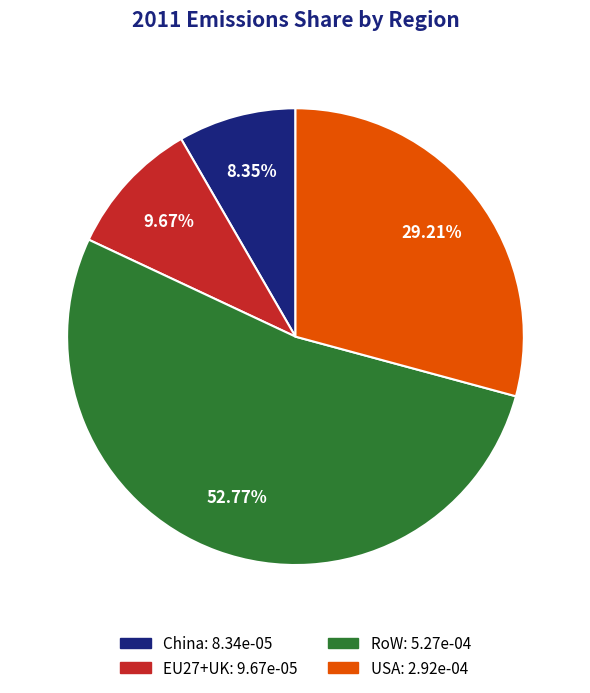

To the nearest percent, what portion does USA represent?

29%